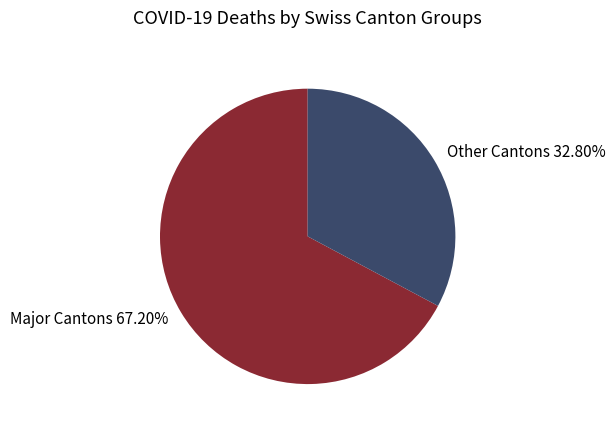

Which category has the smallest portion of the pie?

Other Cantons 32.80%